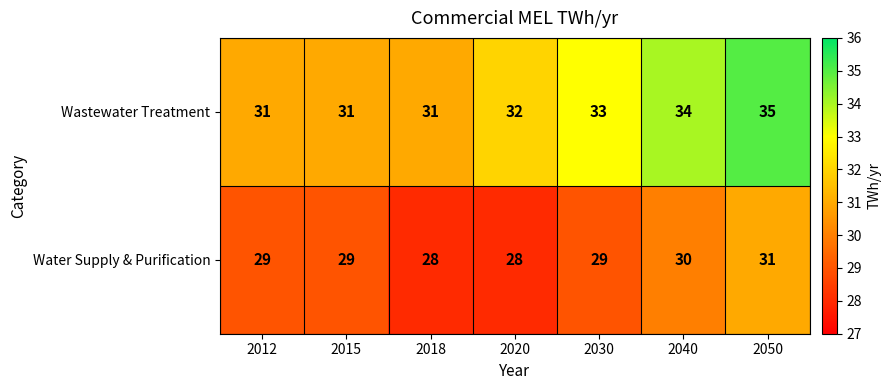

What is the sum of all Water Supply & Purification values?

204